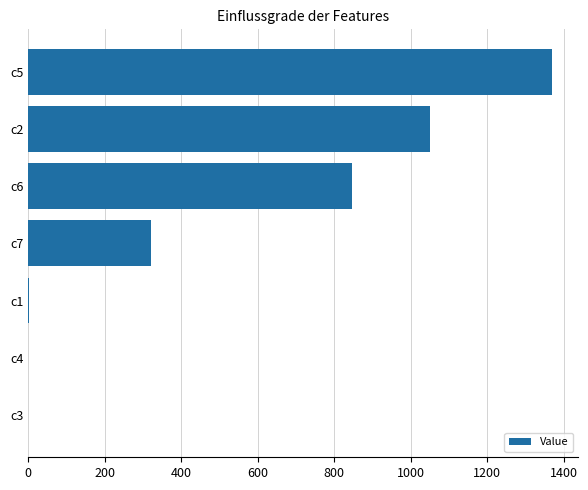

What is the sum of all values?

3591.1